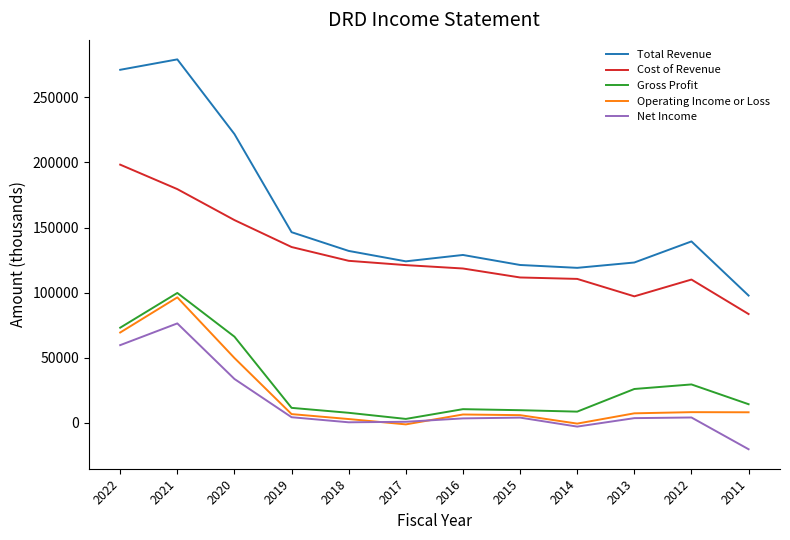

The value of Total Revenue at 2017 is 124000. True or false?

True